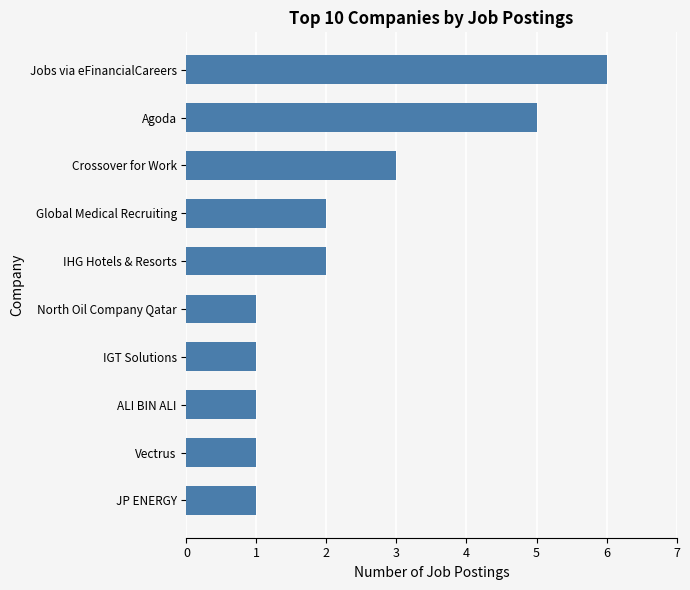

What is the difference between the maximum and minimum values?

5